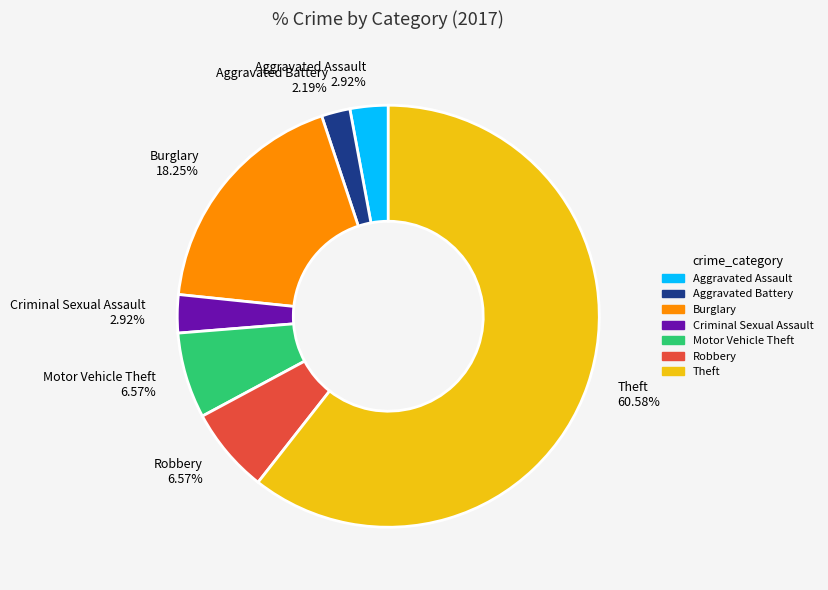

True or false: Motor Vehicle Theft accounts for 7% of the total.

True